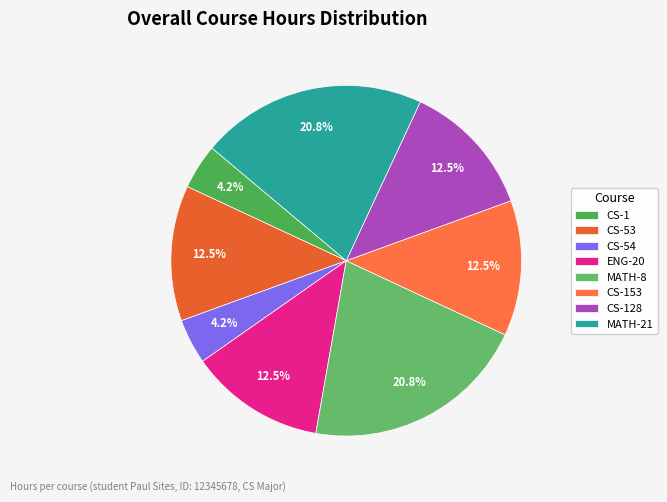

How much of the chart is everything except ENG-20?

87.5%